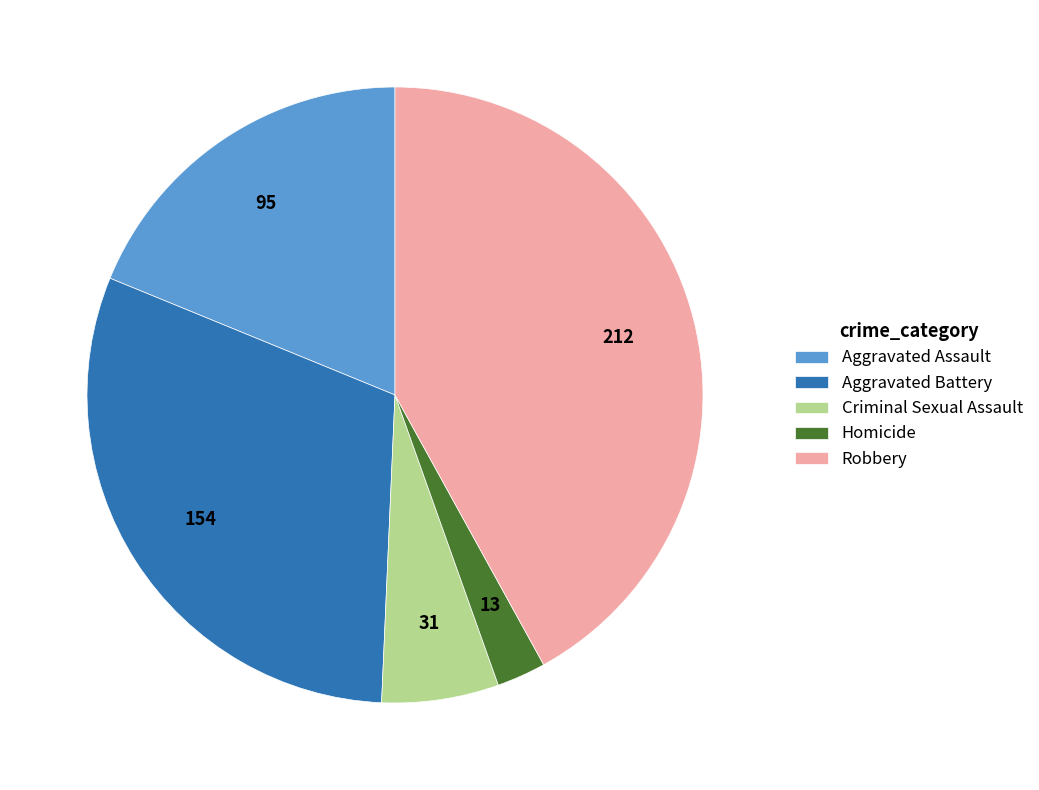

Which category has the smallest portion of the pie?

Homicide